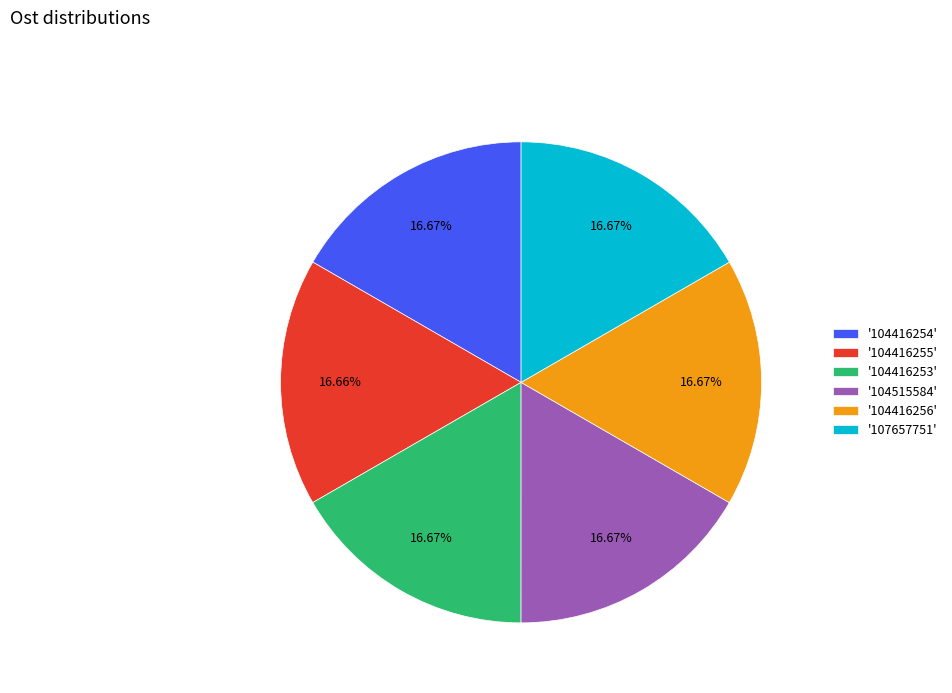

Is there a majority slice in this chart?

No